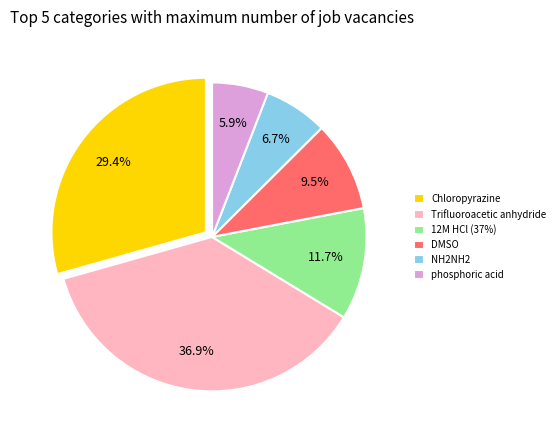

How many slices are in this pie chart?

6